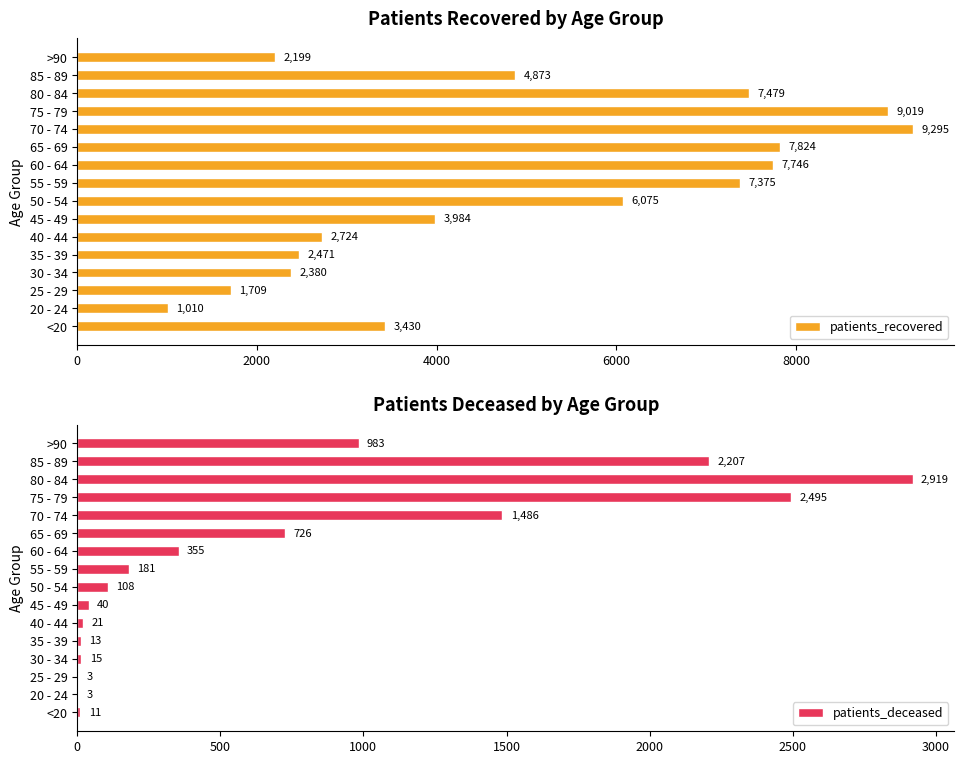

What value does the patients_recovered series have at 20 - 24, to the nearest 50?

1000